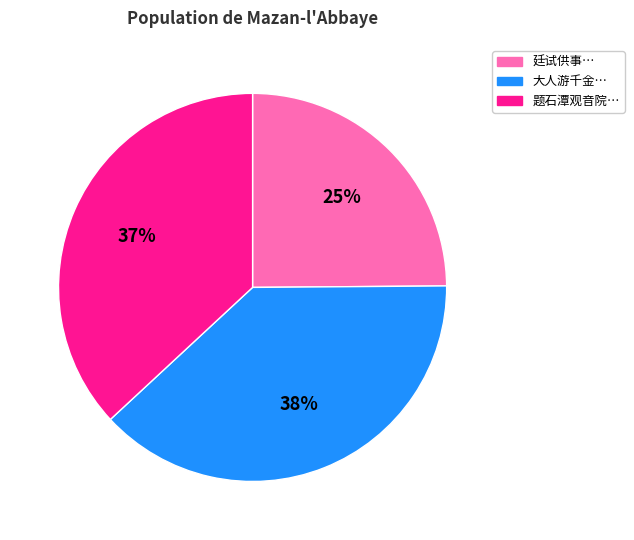

To the nearest percent, what portion does 廷试供事… represent?

25%